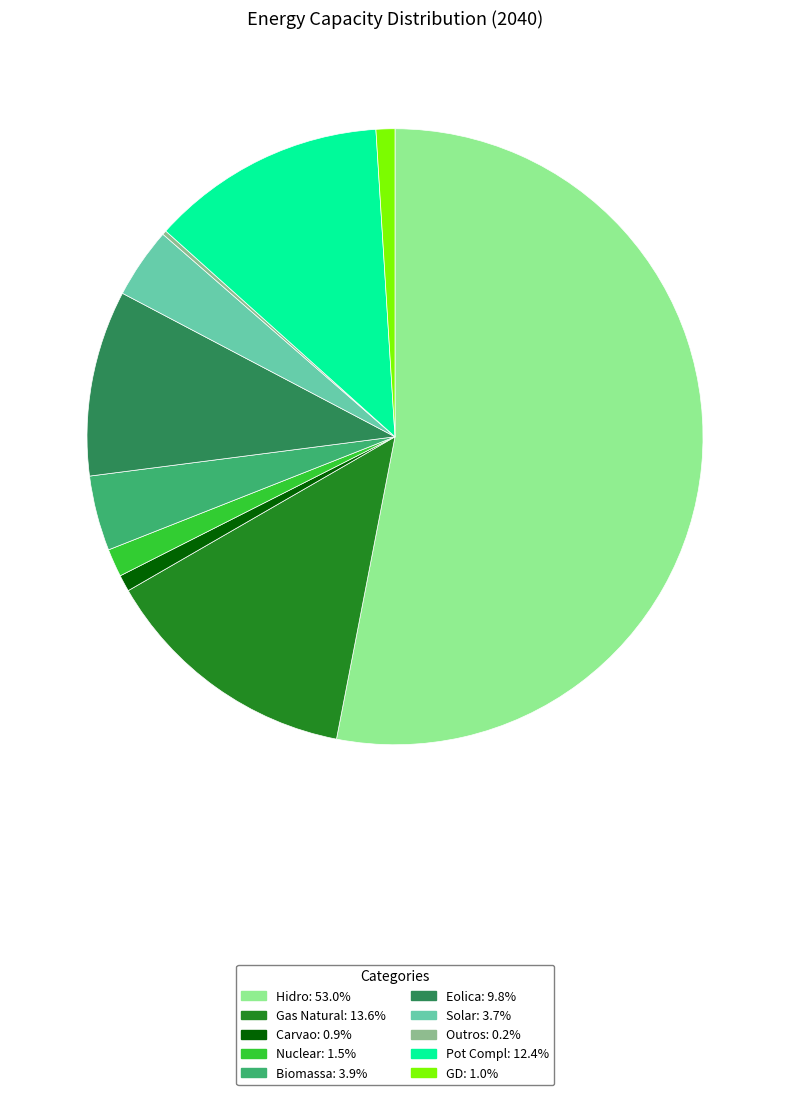

Does any single category account for the majority?

Yes